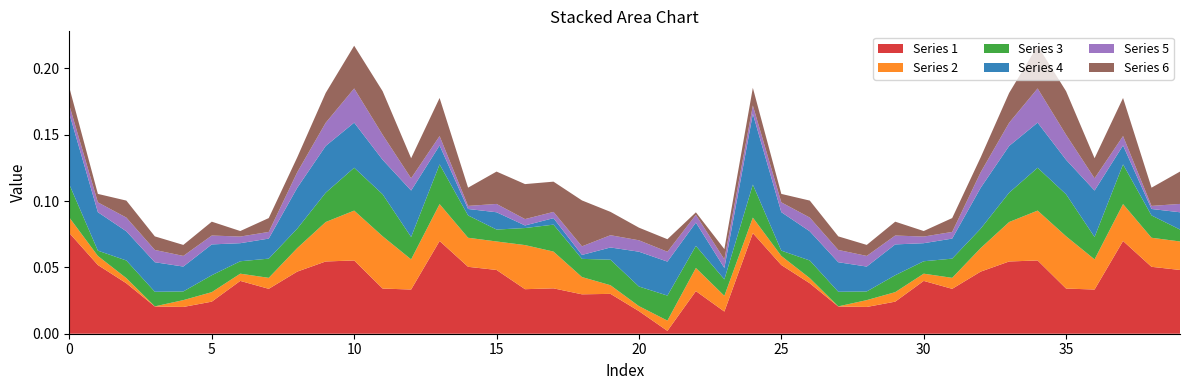

Reading right to left, what are all the values shown in this chart?

Series 1: 0.0	0.1	0.1	0.0	0.0	0.1	0.1	0.0	0.0	0.0	0.0	0.0	0.0	0.0	0.1	0.1	0.0	0.0	0.0	0.0	0.0	0.0	0.0	0.0	0.0	0.1	0.1	0.0	0.0	0.1	0.1	0.0	0.0	0.0	0.0	0.0	0.0	0.0	0.1	0.1
Series 2: 0.0	0.0	0.0	0.0	0.0	0.0	0.0	0.0	0.0	0.0	0.0	0.0	0.0	0.0	0.0	0.0	0.0	0.0	0.0	0.0	0.0	0.0	0.0	0.0	0.0	0.0	0.0	0.0	0.0	0.0	0.0	0.0	0.0	0.0	0.0	0.0	0.0	0.0	0.0	0.0
Series 3: 0.0	0.0	0.0	0.0	0.0	0.0	0.0	0.0	0.0	0.0	0.0	0.0	0.0	0.0	0.0	0.0	0.0	0.0	0.0	0.0	0.0	0.0	0.0	0.0	0.0	0.0	0.0	0.0	0.0	0.0	0.0	0.0	0.0	0.0	0.0	0.0	0.0	0.0	0.0	0.0
Series 4: 0.0	0.0	0.0	0.0	0.0	0.0	0.0	0.0	0.0	0.0	0.0	0.0	0.0	0.0	0.0	0.1	0.0	0.0	0.0	0.0	0.0	0.0	0.0	0.0	0.0	0.0	0.0	0.0	0.0	0.0	0.0	0.0	0.0	0.0	0.0	0.0	0.0	0.0	0.0	0.1
Series 5: 0.0	0.0	0.0	0.0	0.0	0.0	0.0	0.0	0.0	0.0	0.0	0.0	0.0	0.0	0.0	0.0	0.0	0.0	0.0	0.0	0.0	0.0	0.0	0.0	0.0	0.0	0.0	0.0	0.0	0.0	0.0	0.0	0.0	0.0	0.0	0.0	0.0	0.0	0.0	0.0
Series 6: 0.0	0.0	0.0	0.0	0.0	0.0	0.0	0.0	0.0	0.0	0.0	0.0	0.0	0.0	0.0	0.0	0.0	0.0	0.0	0.0	0.0	0.0	0.0	0.0	0.0	0.0	0.0	0.0	0.0	0.0	0.0	0.0	0.0	0.0	0.0	0.0	0.0	0.0	0.0	0.0